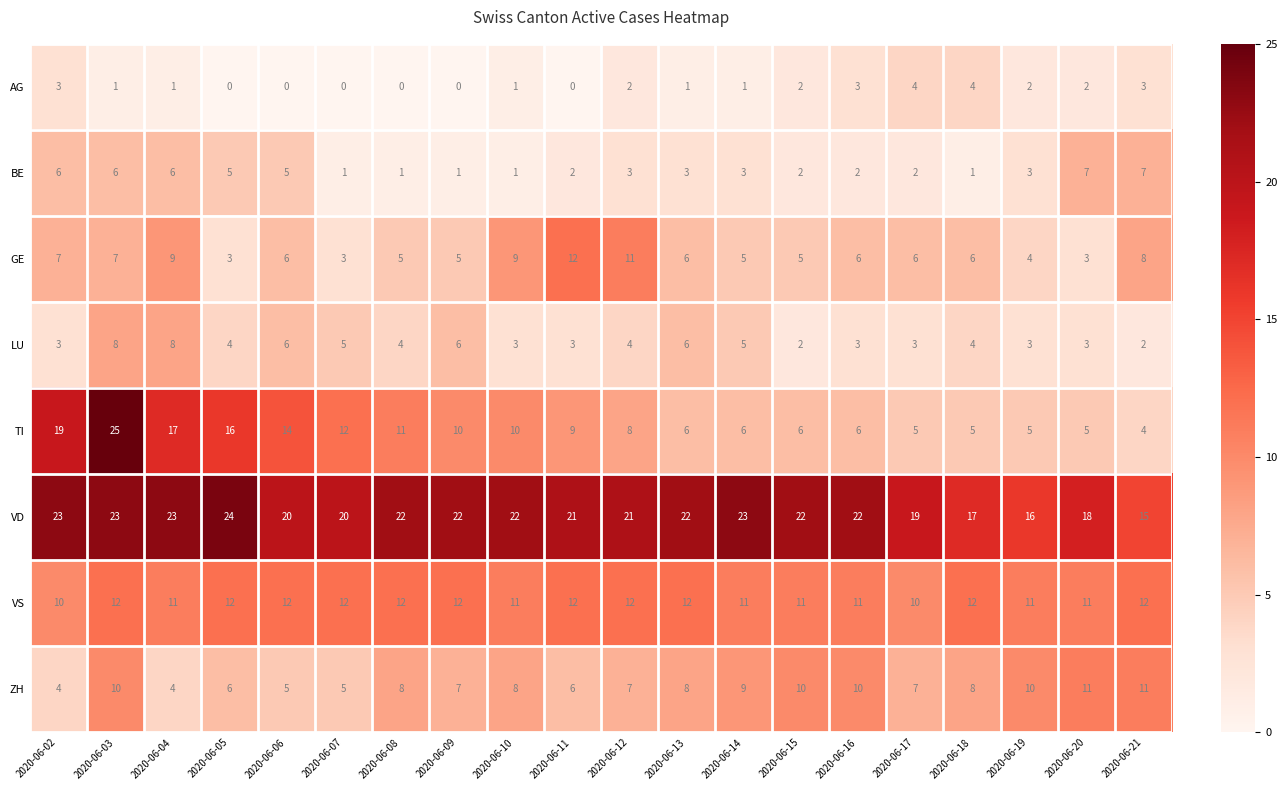

The BE series shows 1 at 2020-06-07. True or false?

True